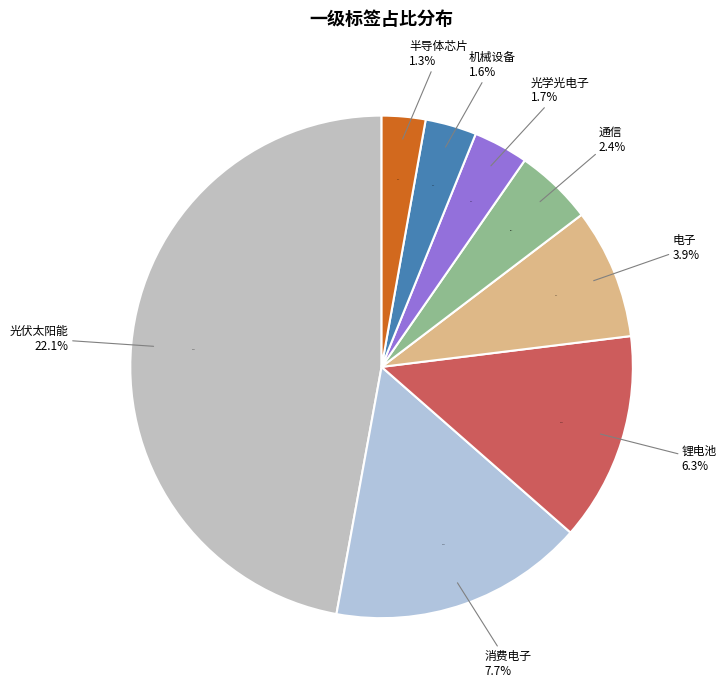

To the nearest percent, what is the difference between the 光学光电子 and 半导体芯片 slice percentages?

1%